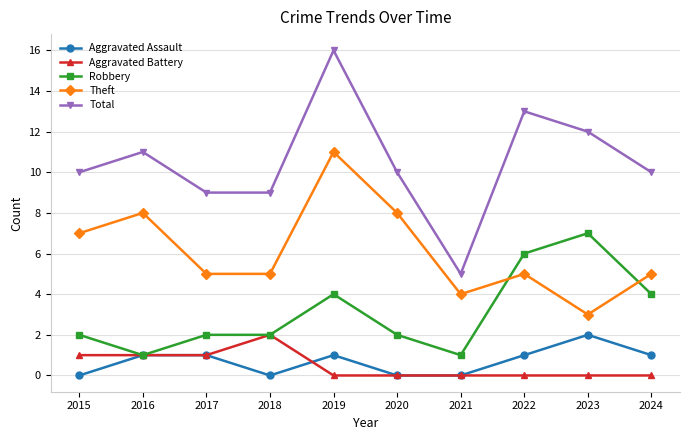

What is the spread (max minus min) of values at 2016?

10